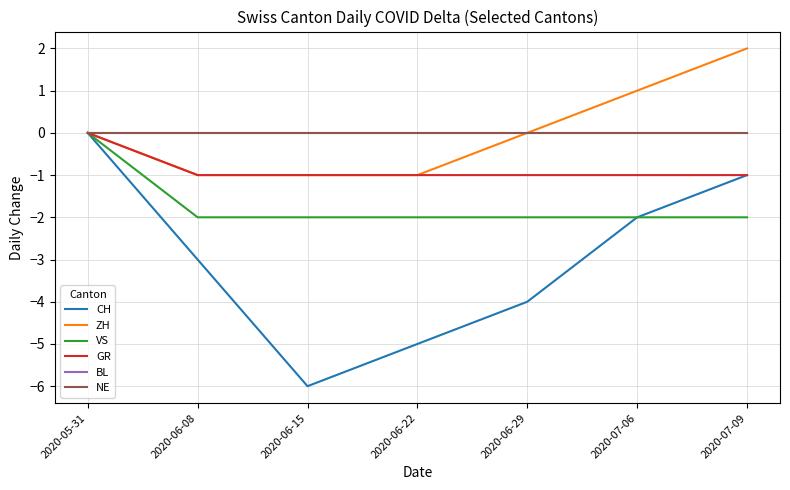

What is the greatest value displayed?

2